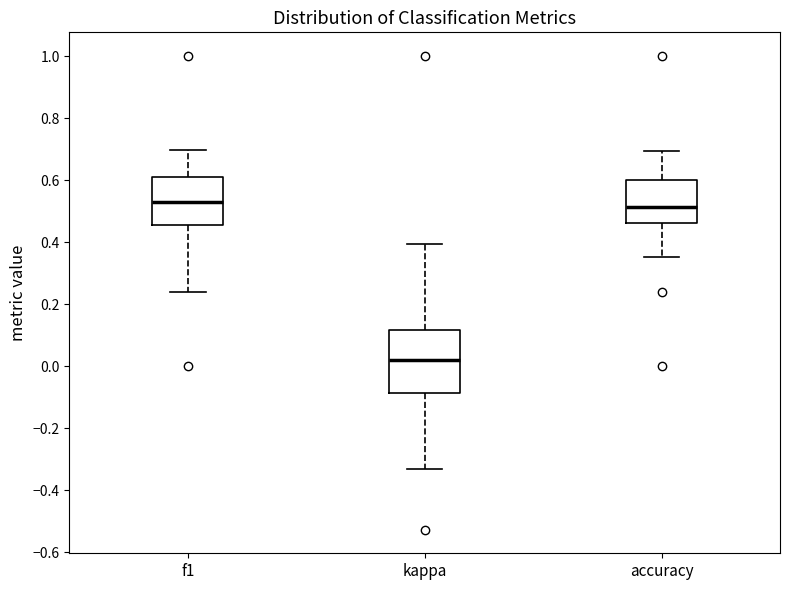

Which box's median line is the lowest?

kappa